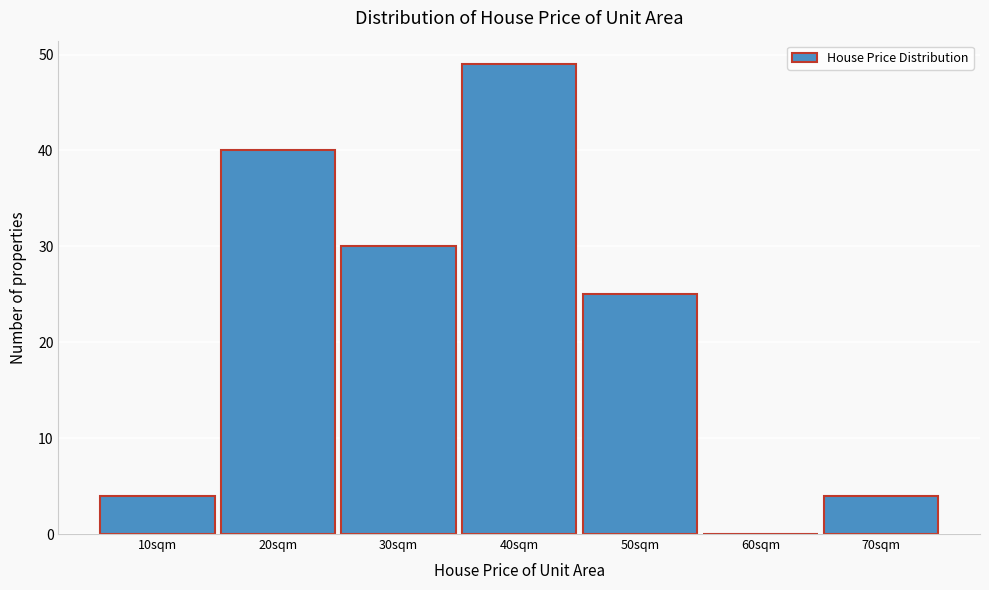

Reading right to left, transcribe all the data shown in this chart.

70sqm=4	60sqm=0	50sqm=25	40sqm=49	30sqm=30	20sqm=40	10sqm=4